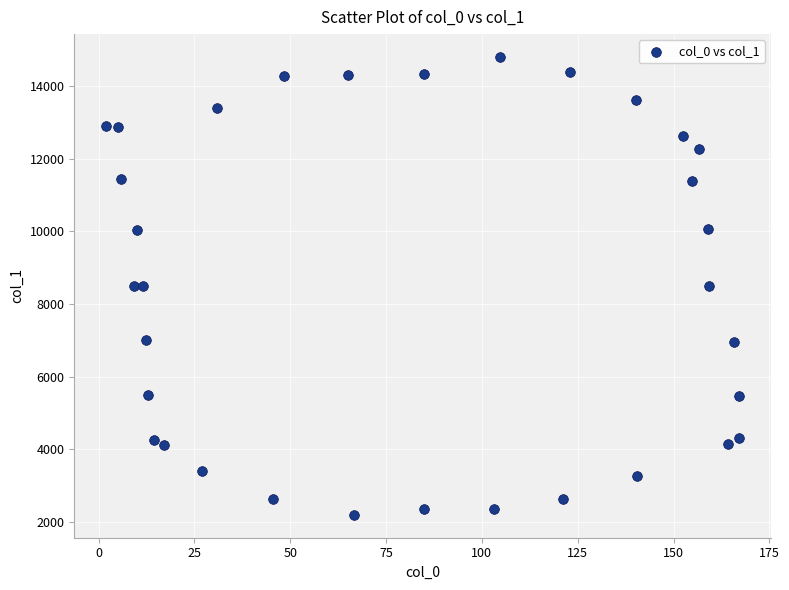

What is the range of X values (max minus min)?

165.2